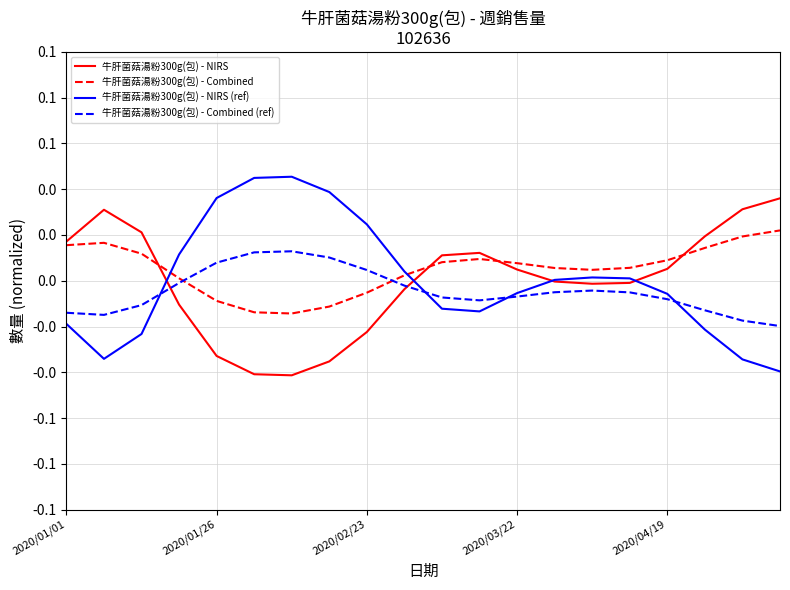

Does the chart display data point markers on the line(s)?

No